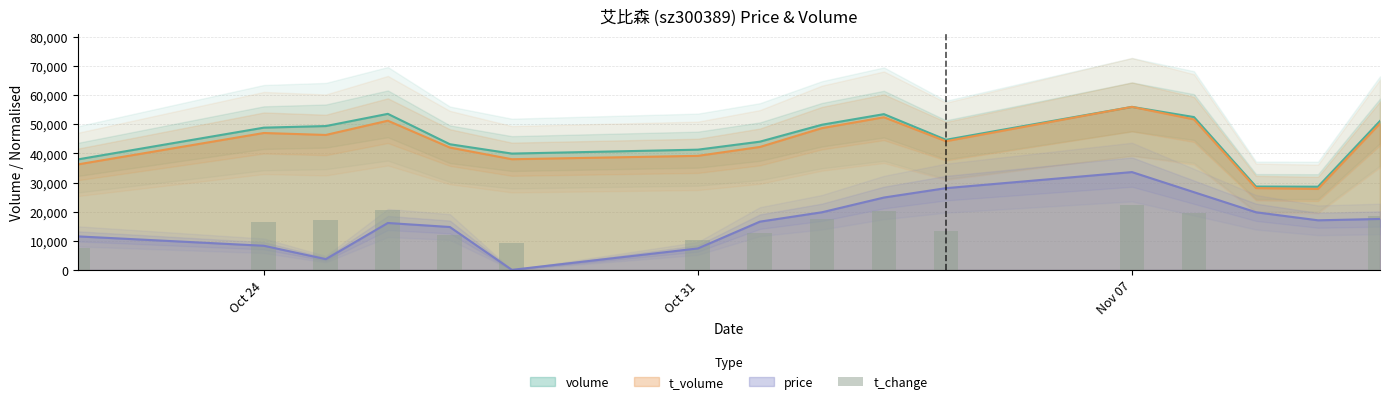

Is it true that the value at 13 is -12620.0?

False